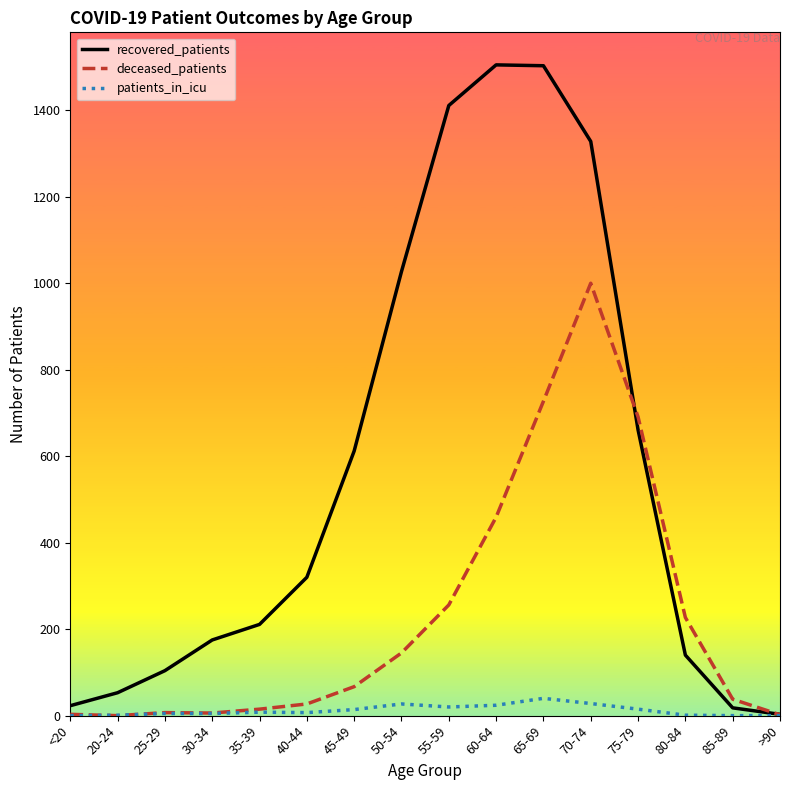

What is the greatest value displayed?

1505